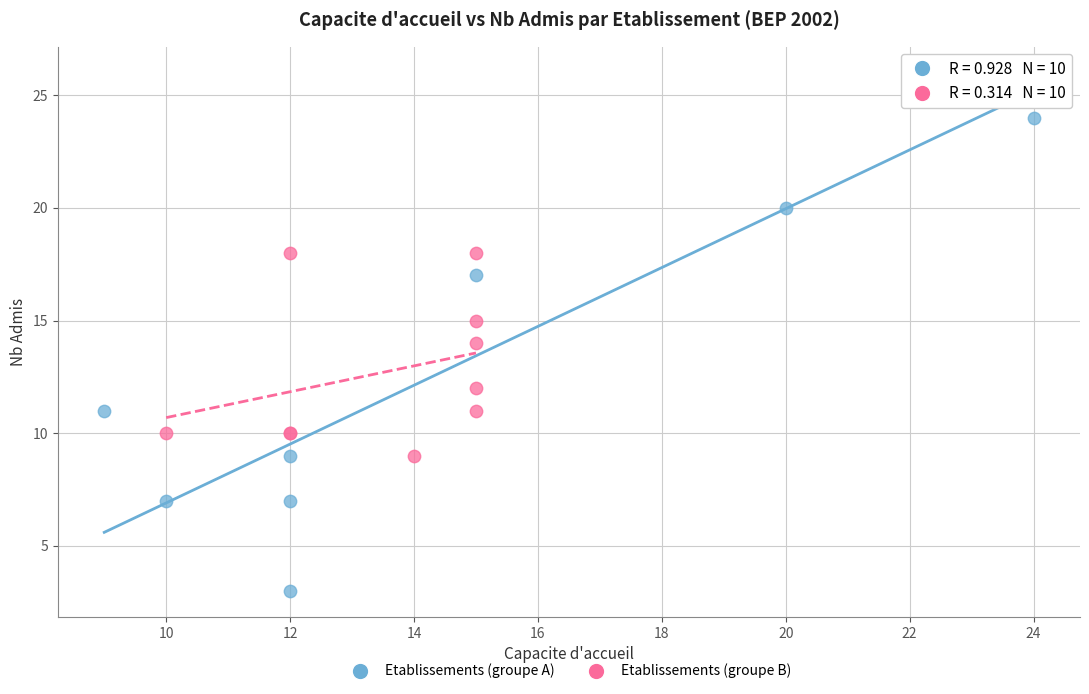

Which series contains the lowest Y value?

Etablissements (groupe A)